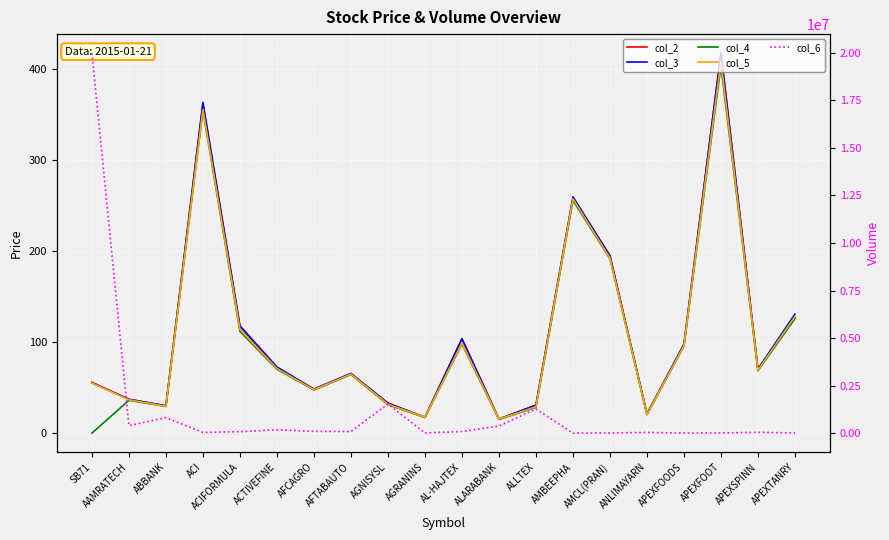

At which label is col_3 closest to 216?

AMCL(PRAN)